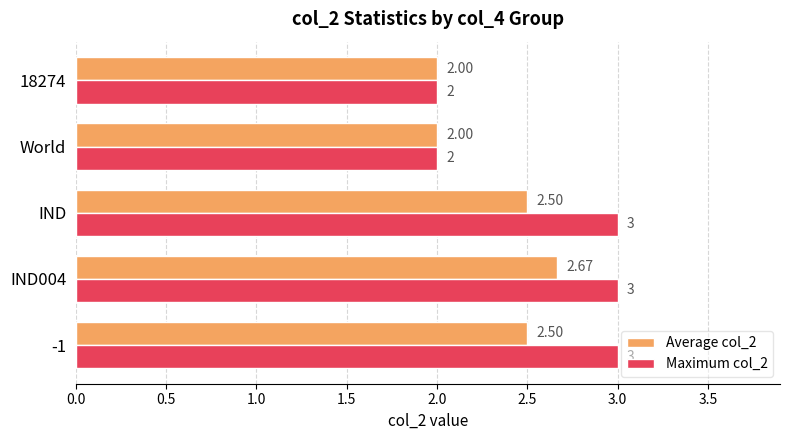

At which category is the sum across all series the highest?

IND004